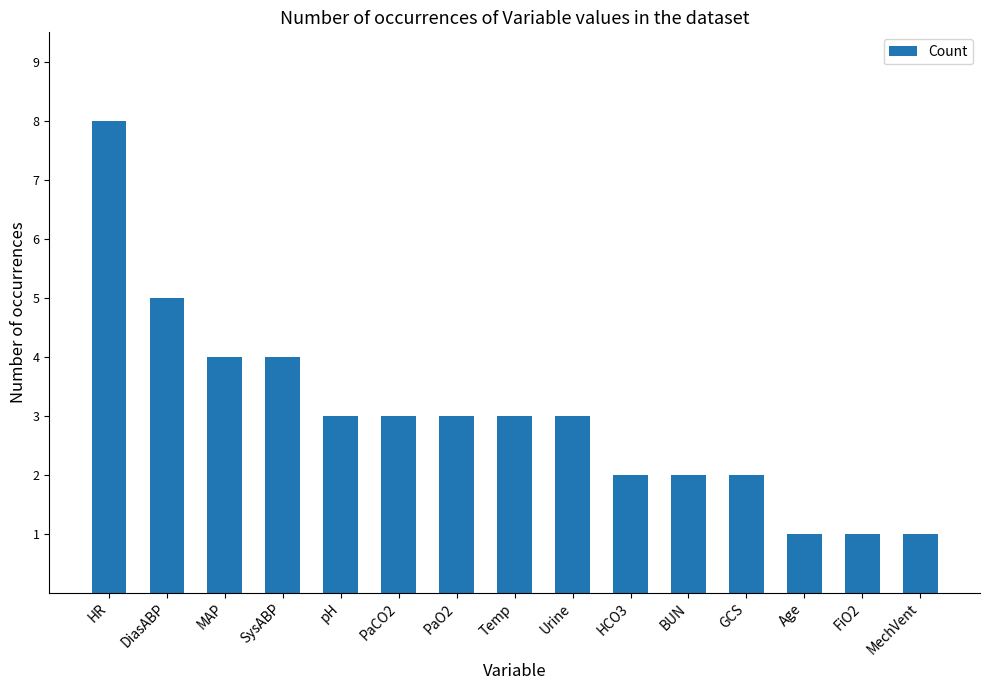

Reading left to right, extract all data points from this chart.

8	5	4	4	3	3	3	3	3	2	2	2	1	1	1